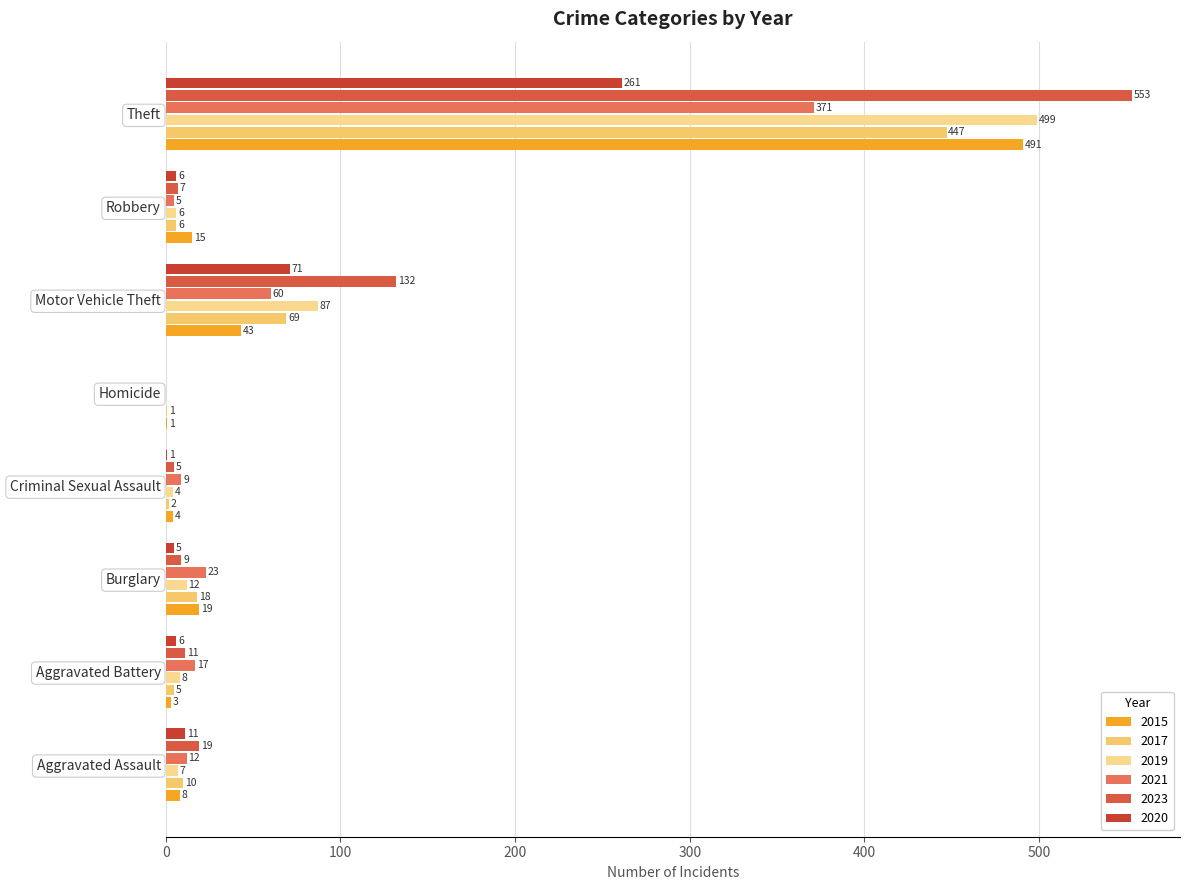

How many distinct data groups are displayed?

6